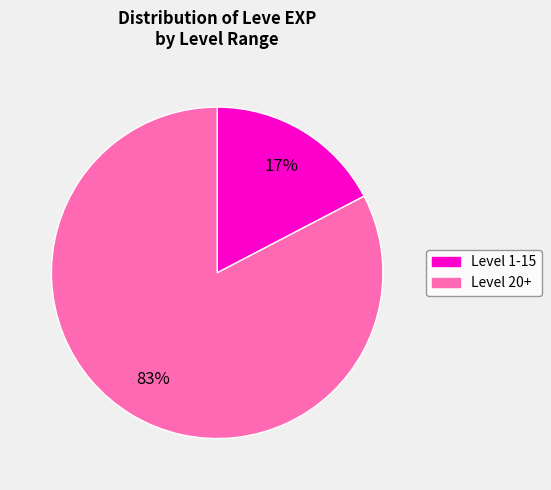

To the nearest percent, what is the average slice percentage?

50%